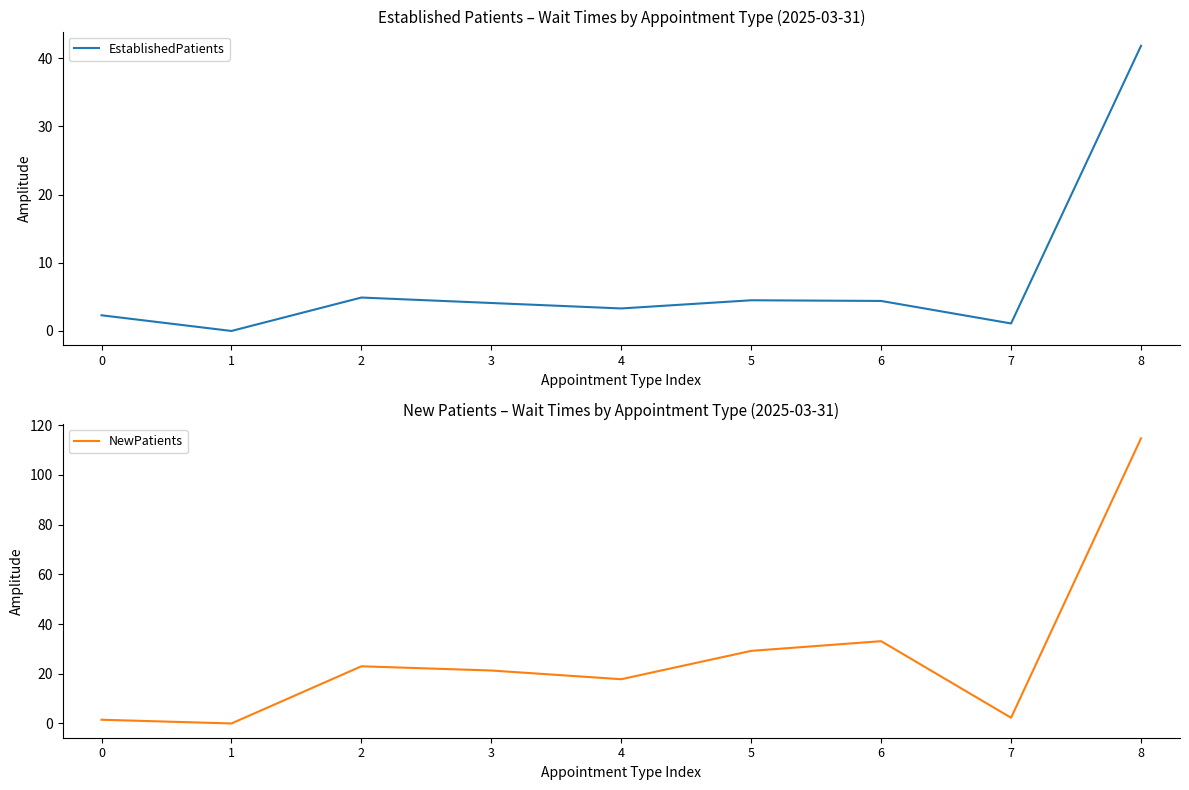

The NewPatients series shows 182.5 at 8. True or false?

False